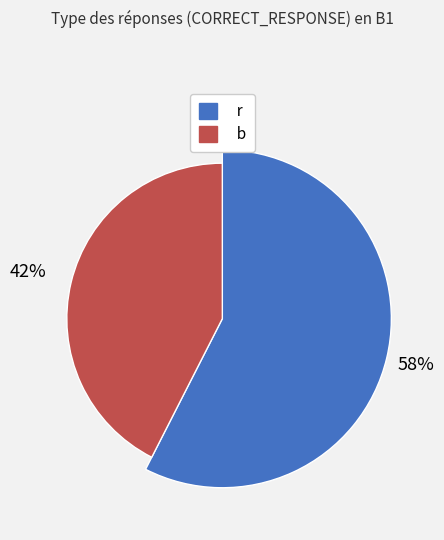

Between b and r, which is larger?

r